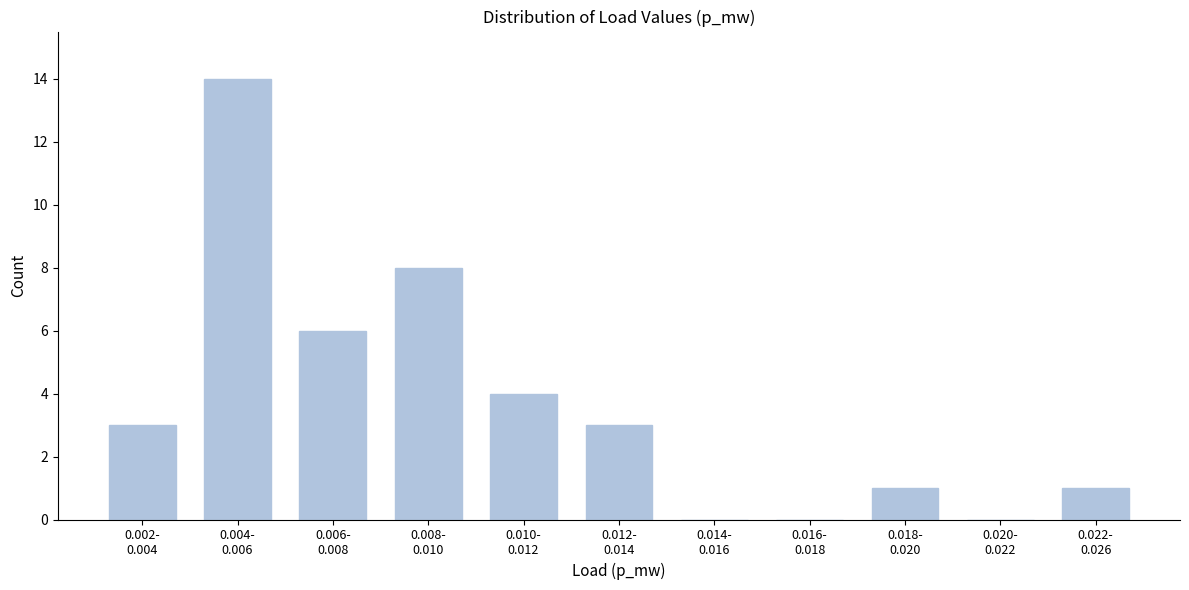

What is the greatest value displayed?

14